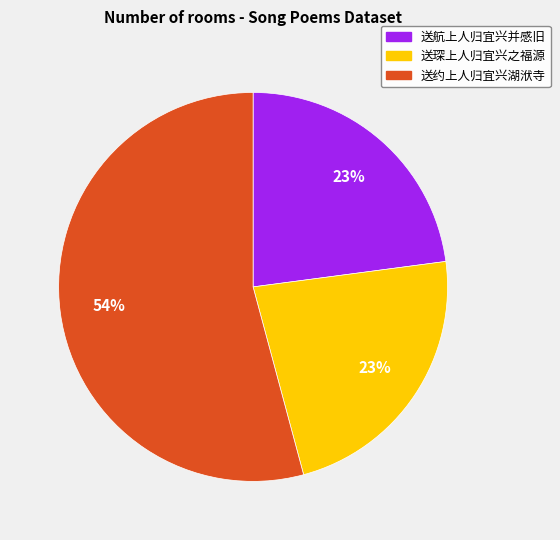

Which category accounts for the majority?

送约上人归宜兴湖洑寺